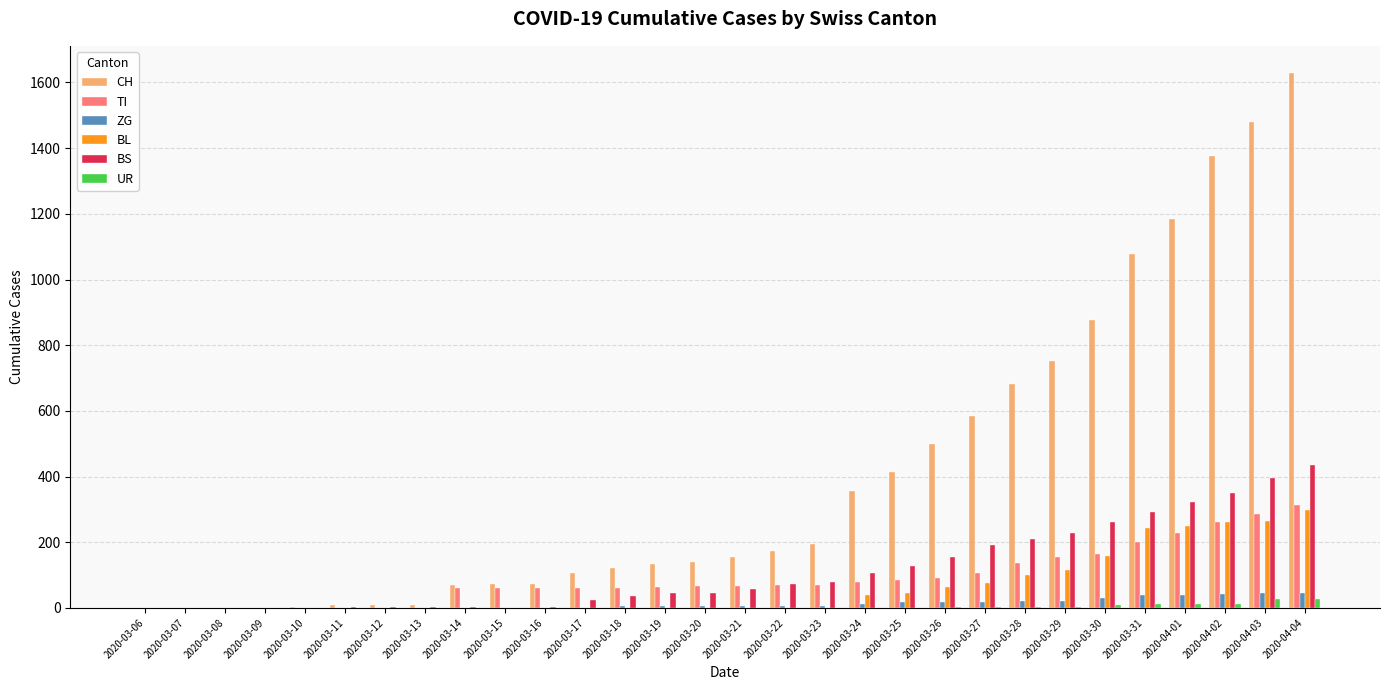

At which category is the sum across all series the highest?

2020-04-04